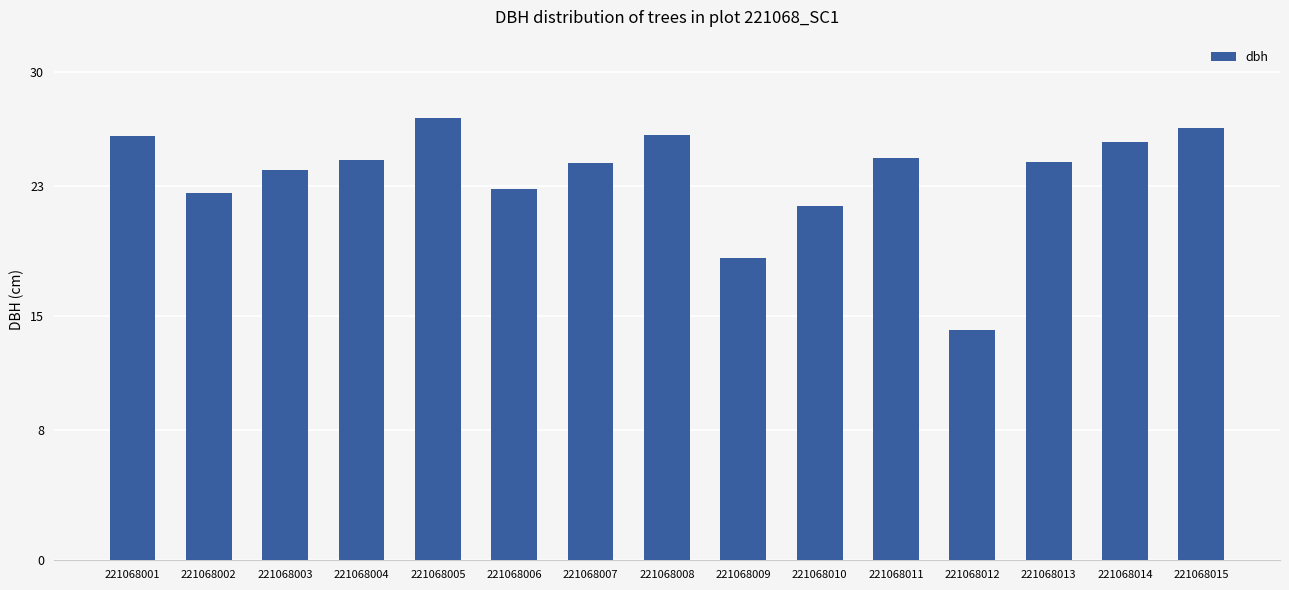

What is the sum of all values?

353.7